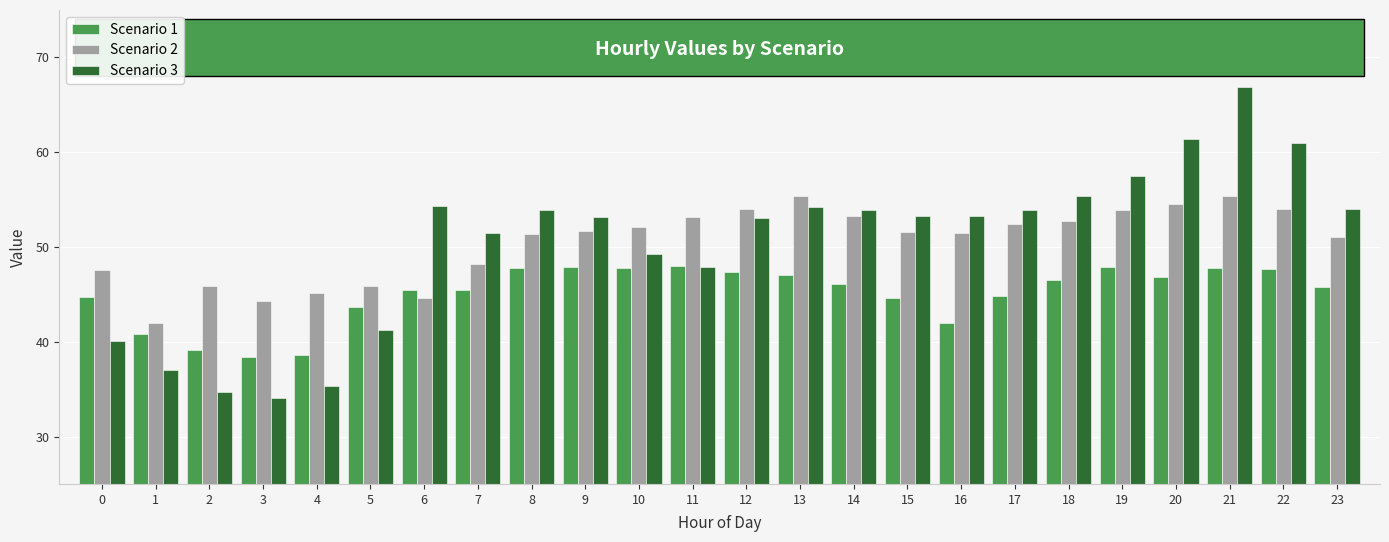

At how many categories does at least one series exceed 38?

24